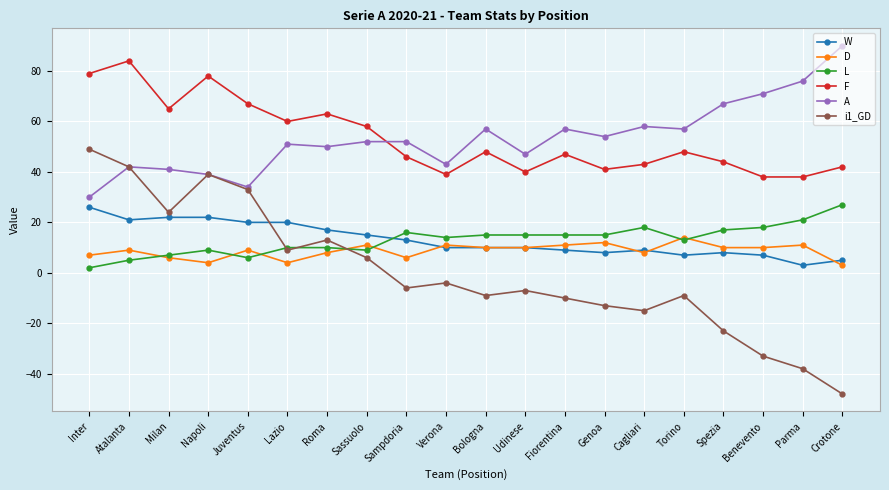

What is the difference between the i1_GD values at Atalanta and Udinese?

49